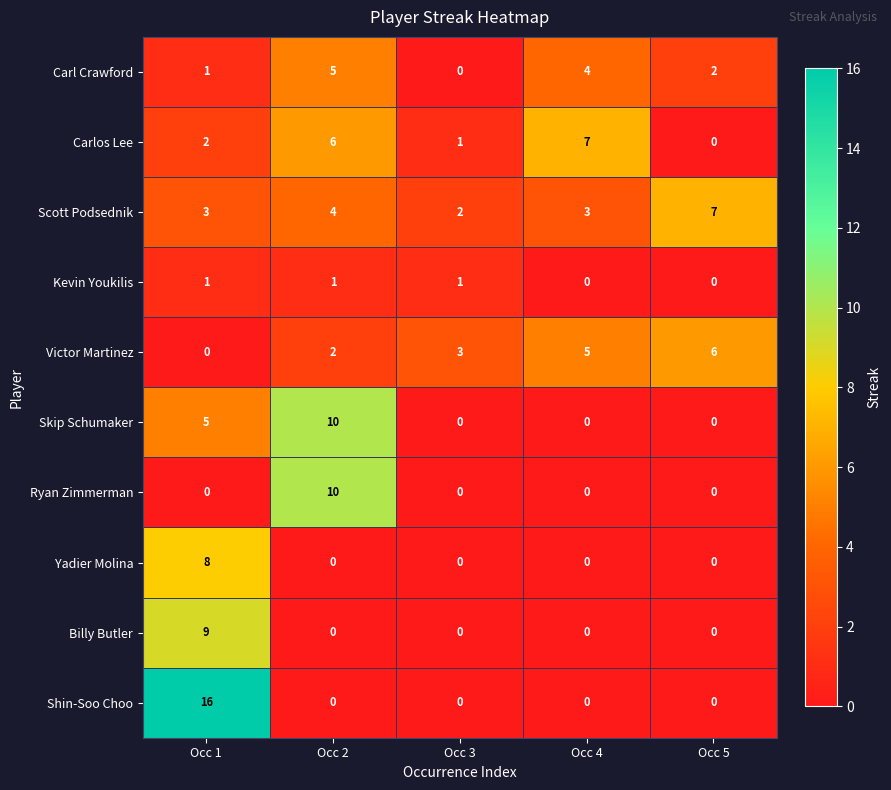

What is the sum of all Billy Butler values?

9